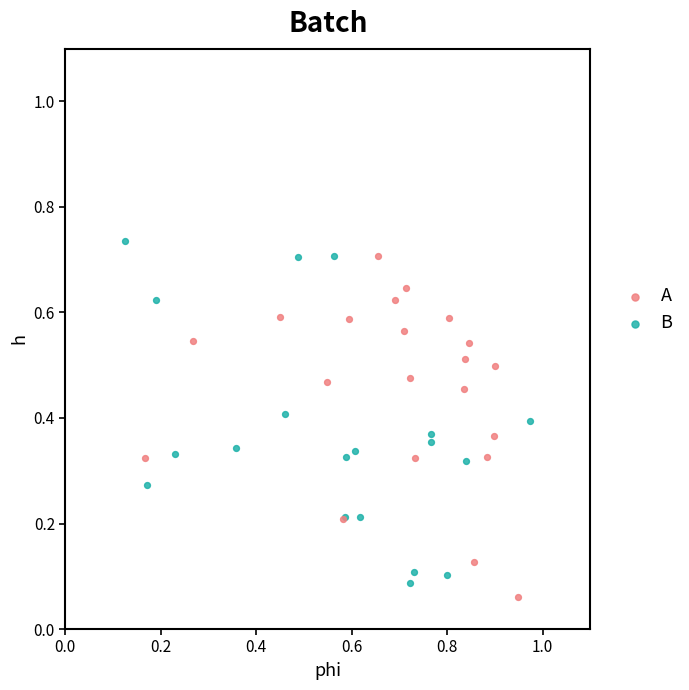

What are all the series names shown in the legend?

A, B